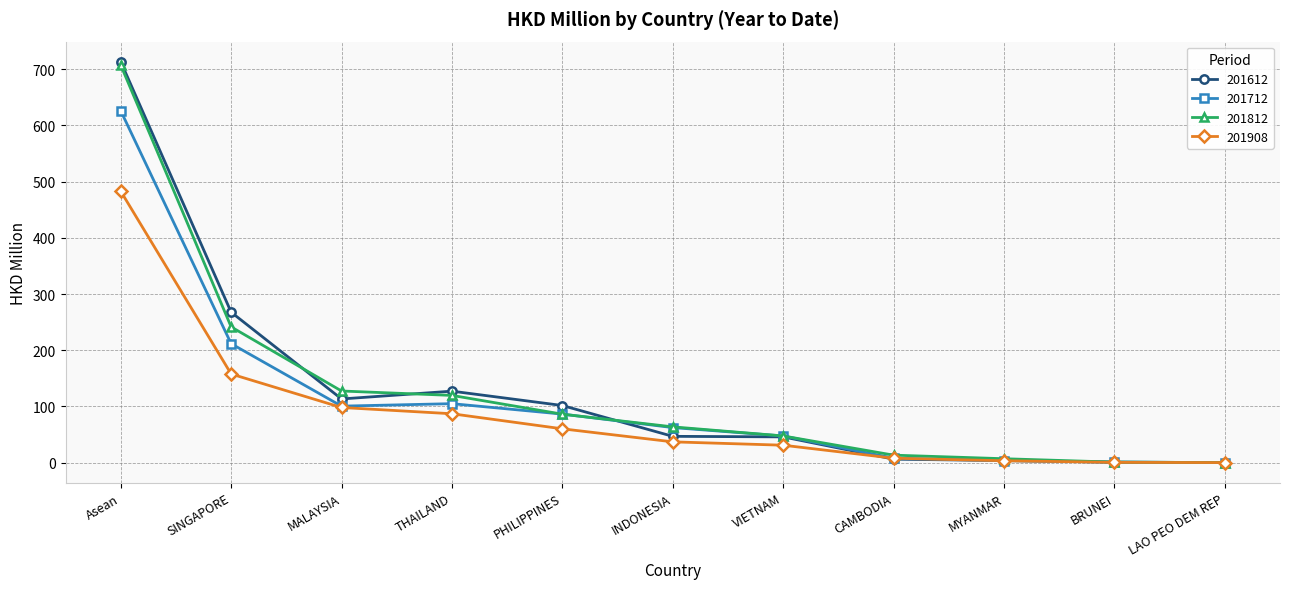

What is the average value of the 201712 series?

113.9